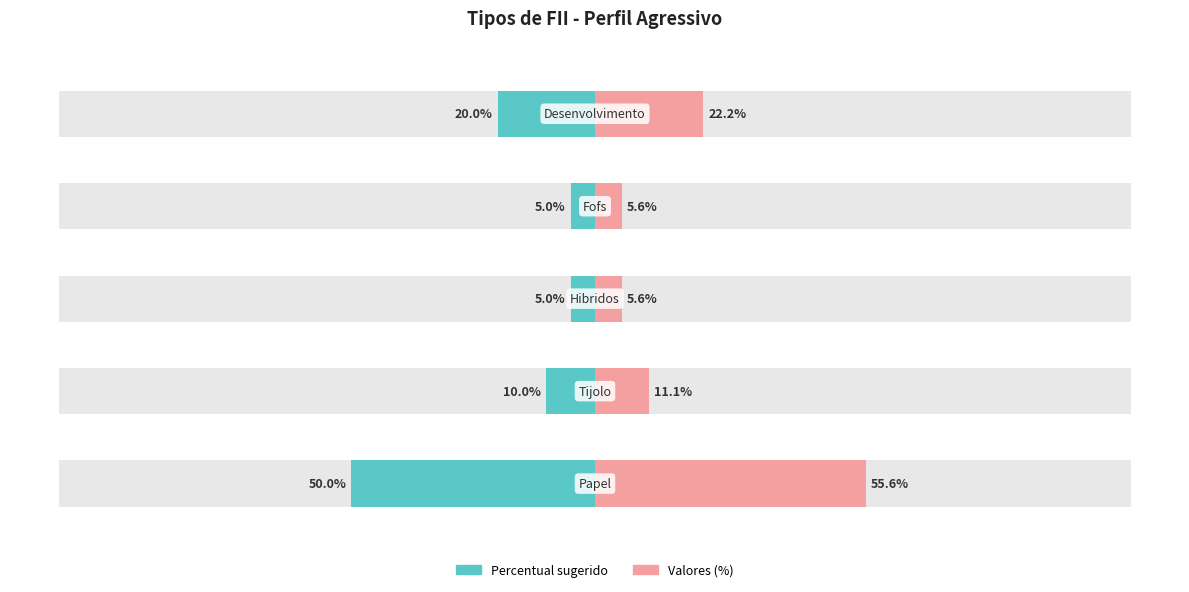

Count the number of categories in the chart.

5